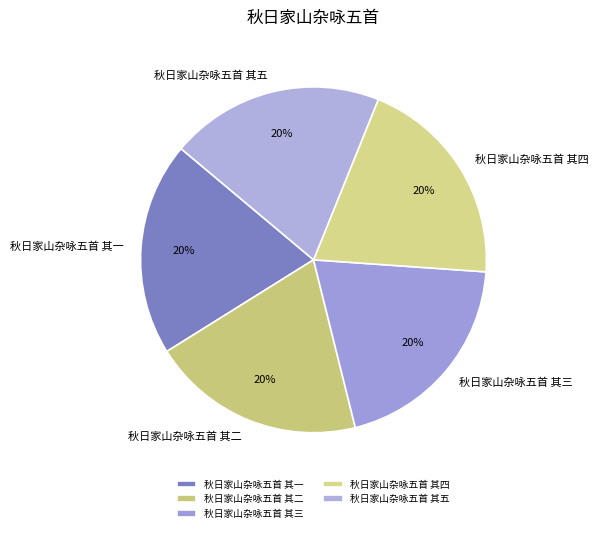

Approximately how many times larger is the value at 秋日家山杂咏五首 其三 compared to 秋日家山杂咏五首 其二?

1.0